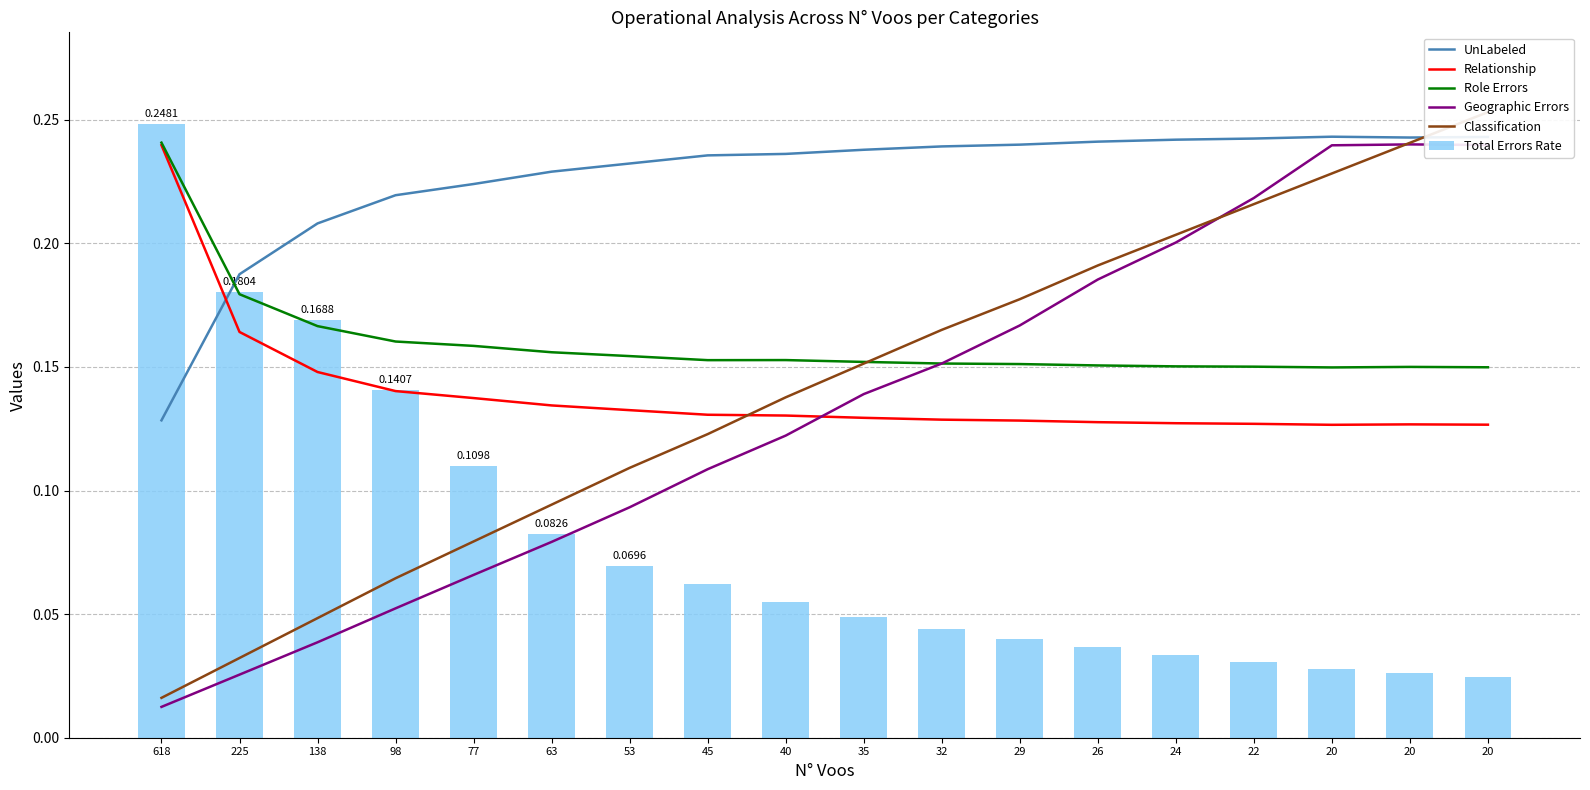

The value of Total Errors Rate at 225 is 0.2. True or false?

True